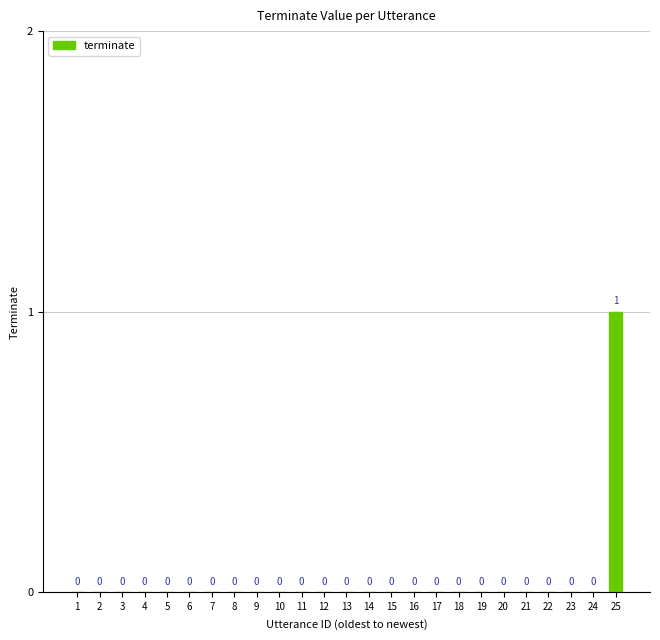

Which label corresponds to the largest value in the chart?

25